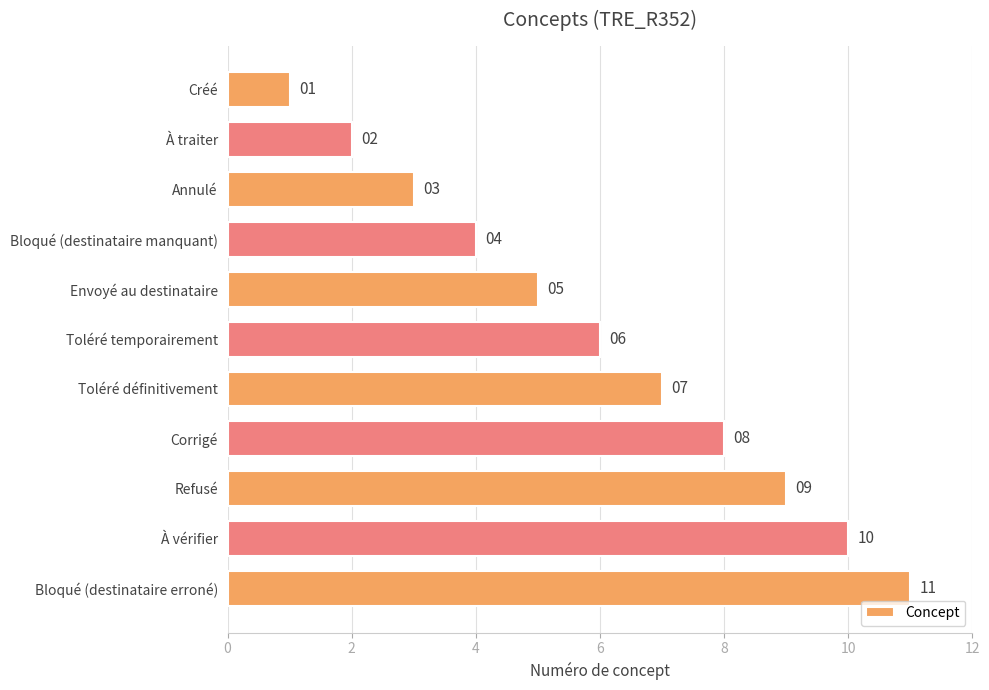

What is the difference between the maximum and minimum values?

10